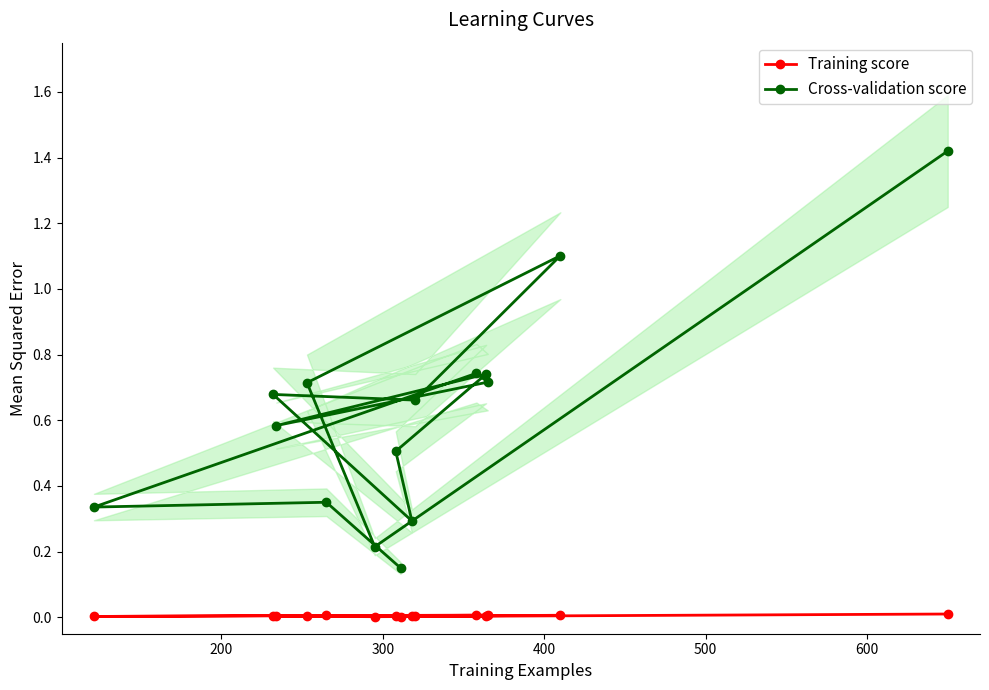

True or false: Training score and Cross-validation score intersect in this chart.

False